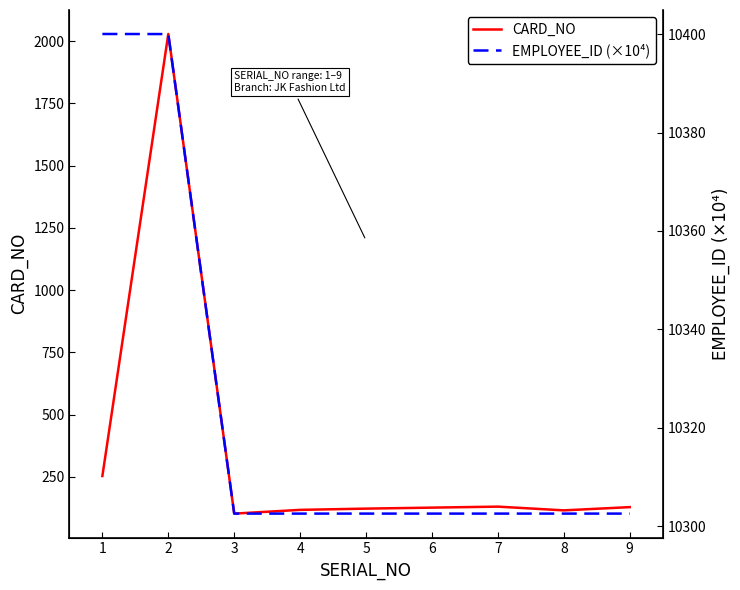

The value of EMPLOYEE_ID (×10⁴) at 1 is 6599.5. True or false?

False